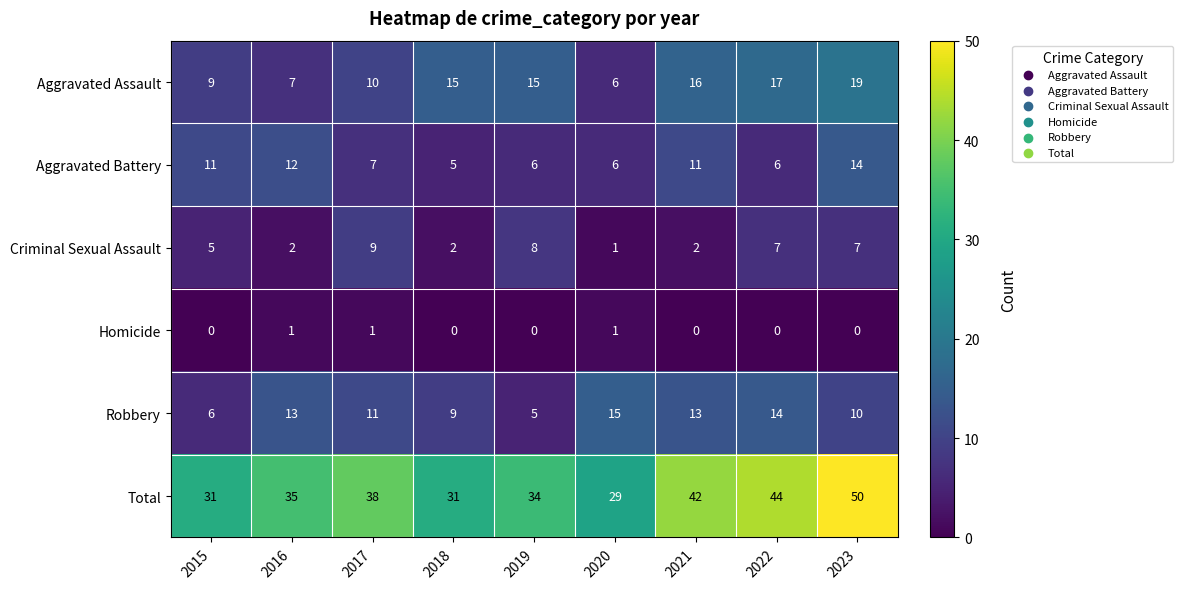

What is the average value of the Total series?

37